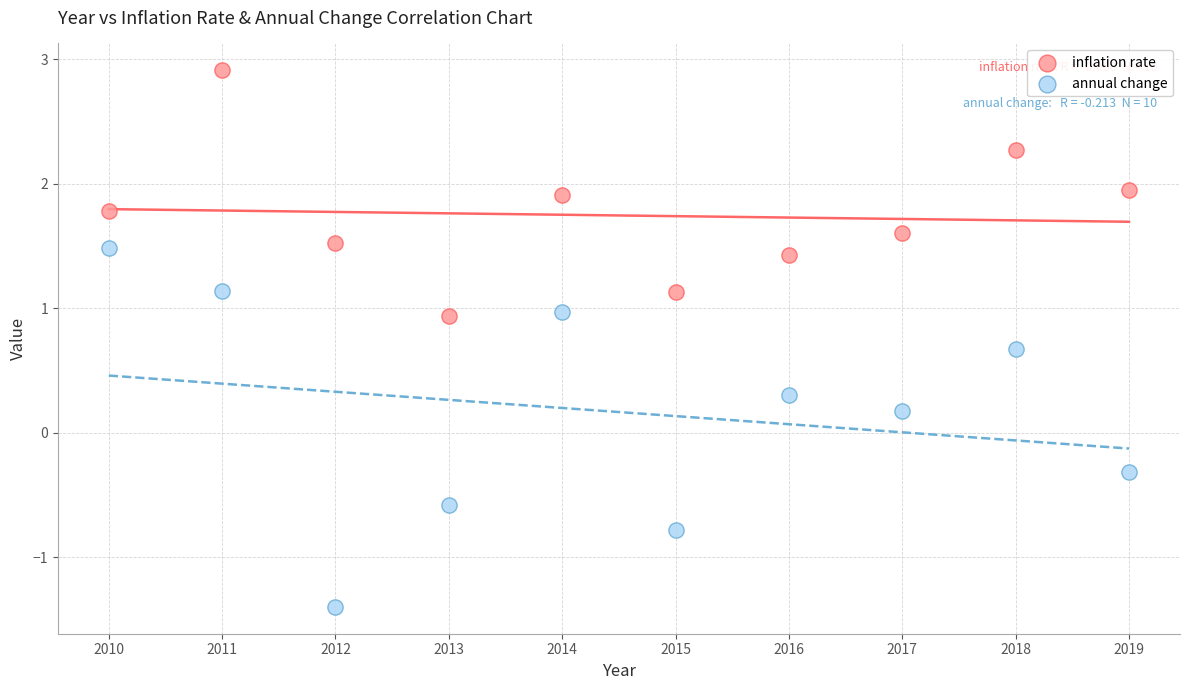

What are all the series names shown in the legend?

inflation rate, annual change